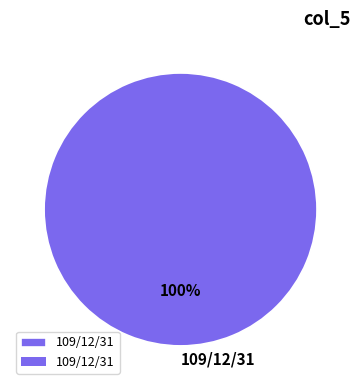

Which slice represents more than half of the pie?

109/12/31